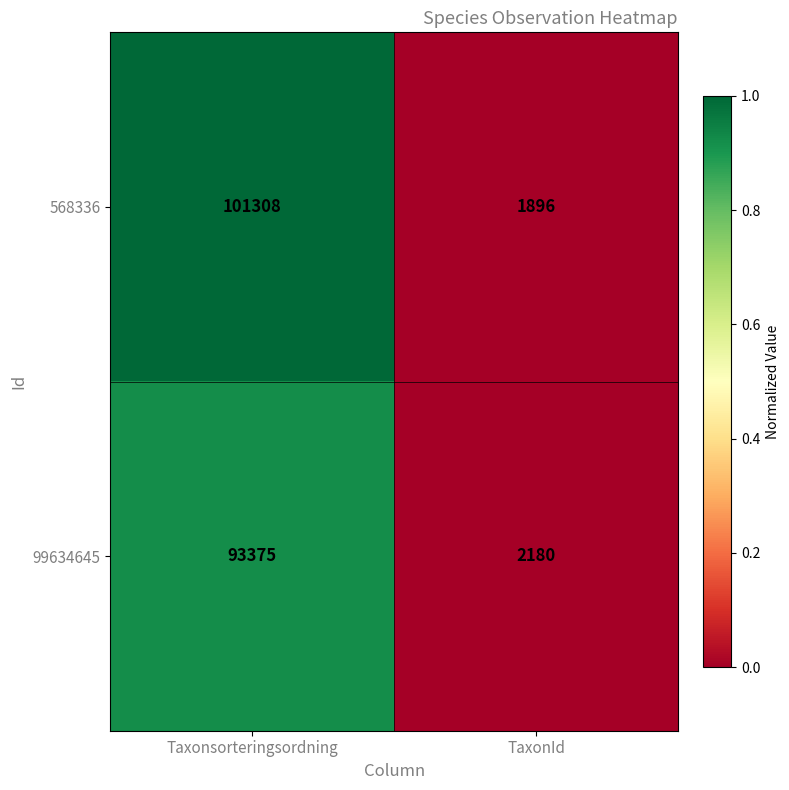

How many data points does each series have?

2